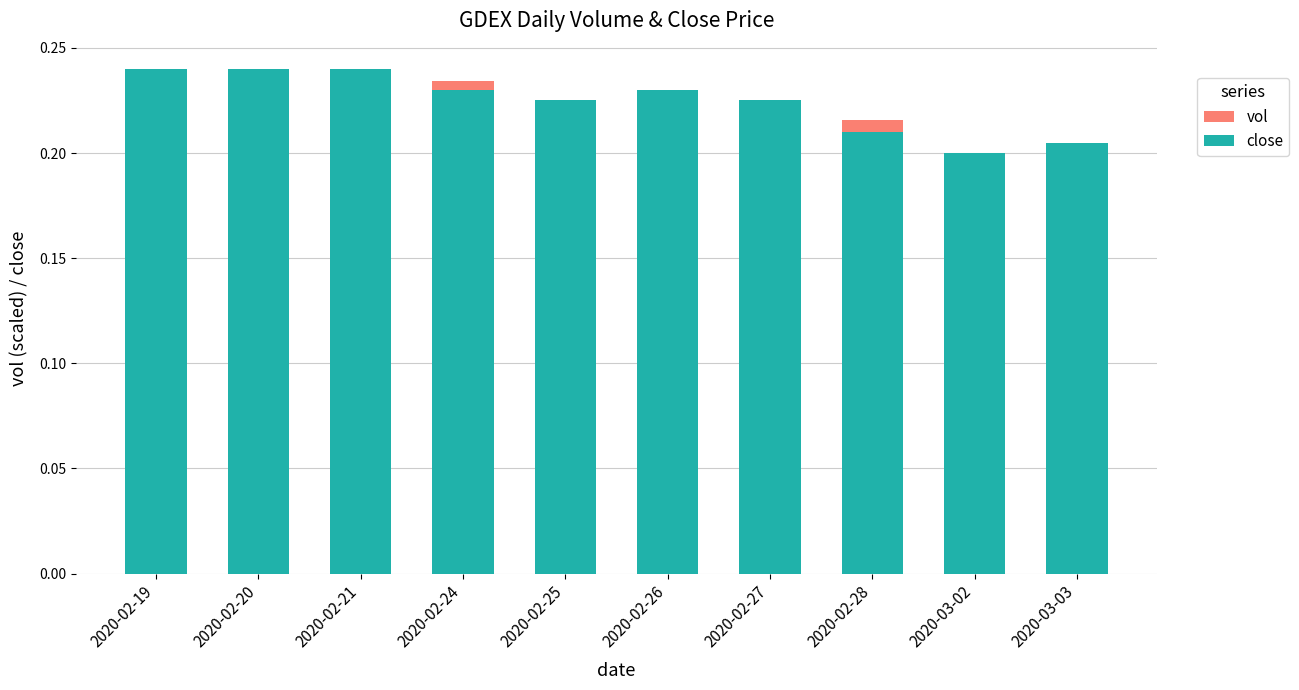

At 2020-02-21, list the series in order from largest to smallest.

close, vol